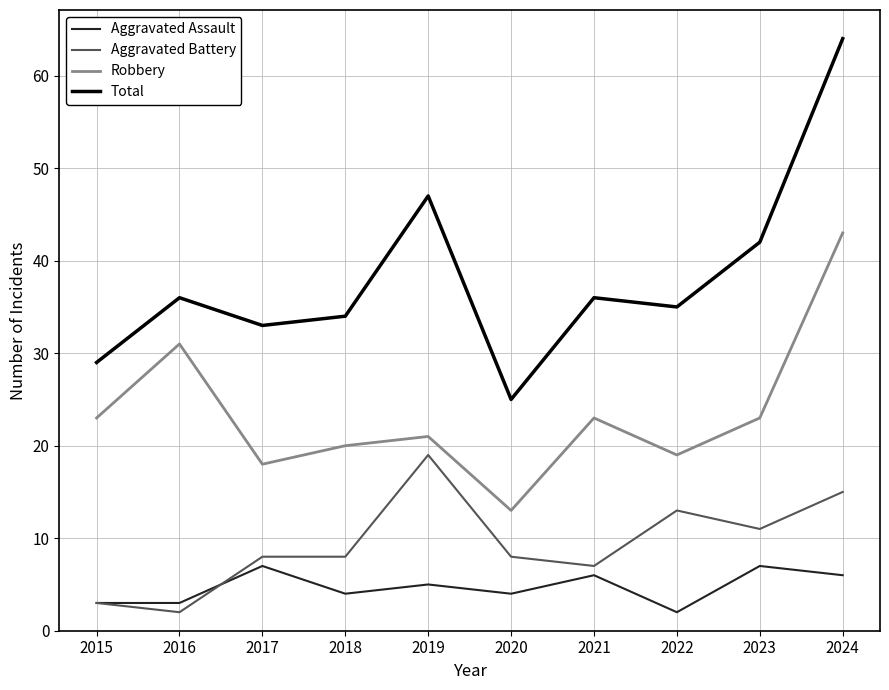

What value does the Robbery series have at 2019?

21